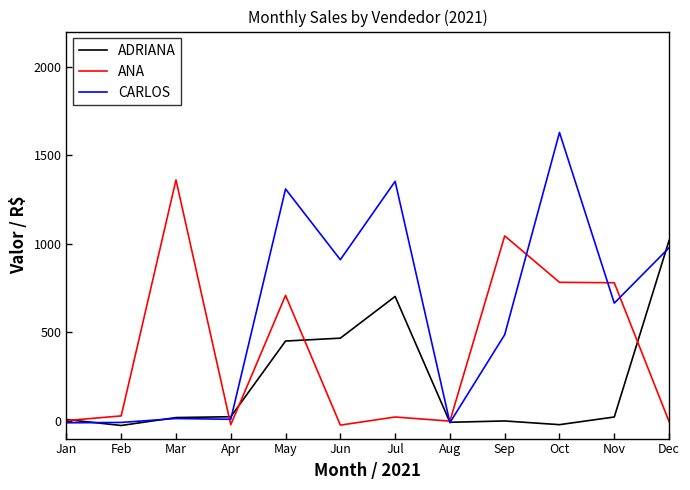

At which label does CARLOS first exceed 665?

May